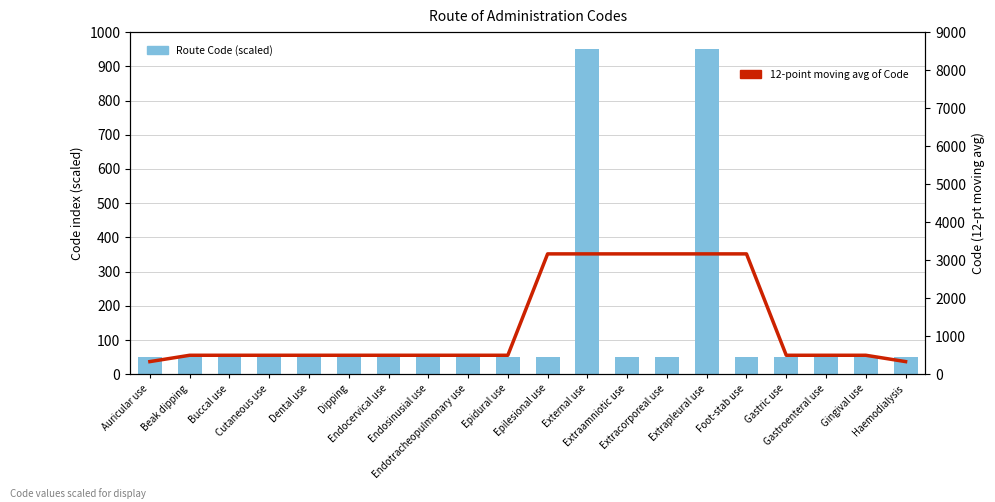

What is the sum of all 12-point moving avg of Code values?

25666.7